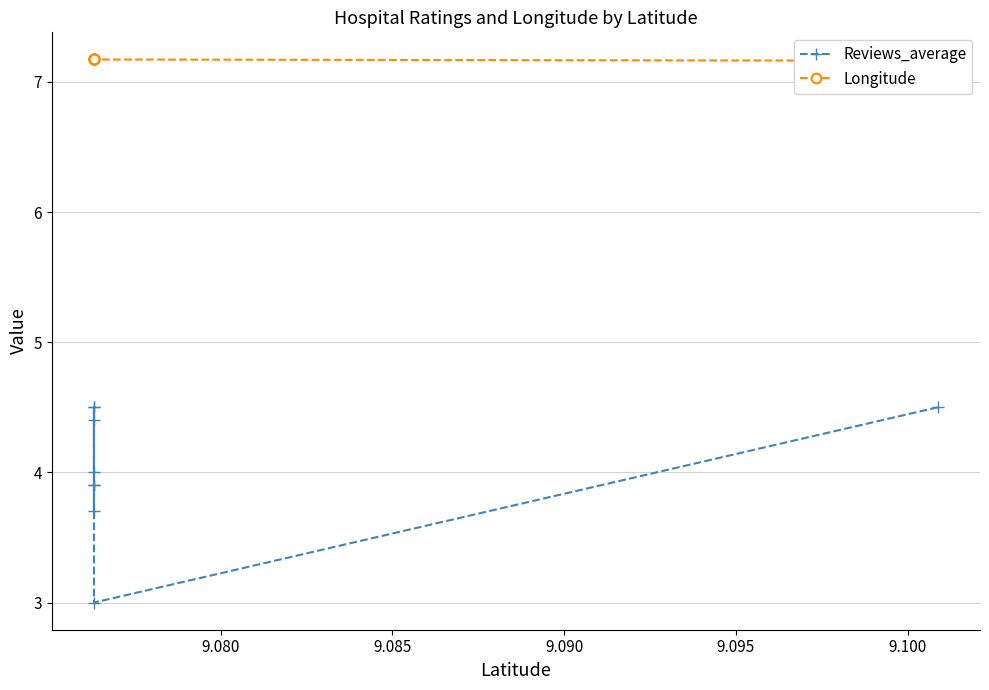

Reading right to left, what are all the values shown in this chart?

Reviews_average: 4.0	4.5	3.9	3.7	3.9	4.4	4.5	3.0	4.5
Longitude: 7.2	7.2	7.2	7.2	7.2	7.2	7.2	7.2	7.2